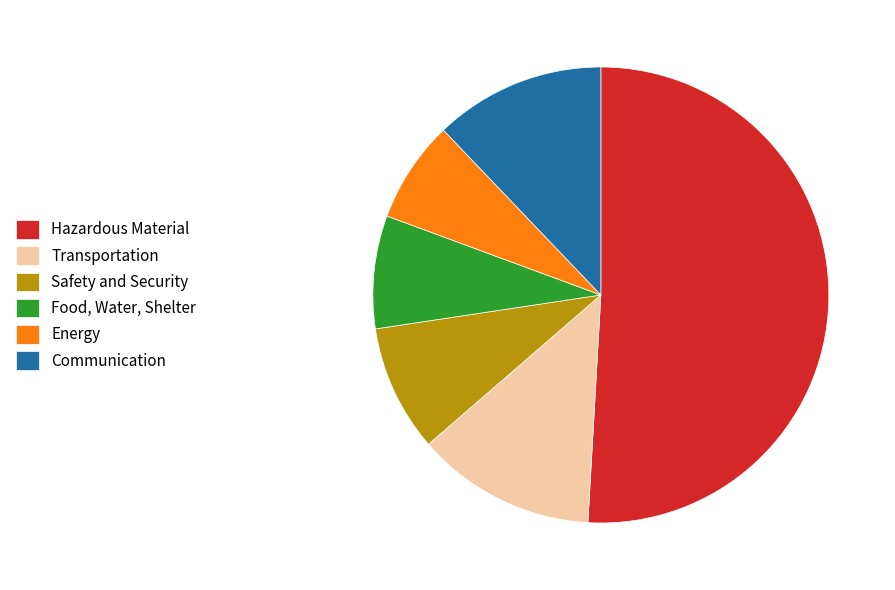

Is it true that Hazardous Material is 64% of the pie?

False